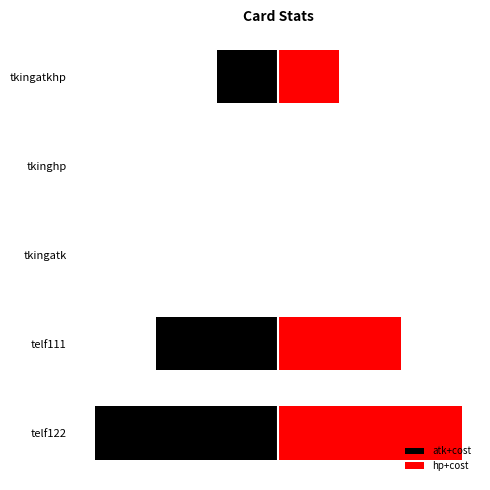

How many data points in hp+cost are less than 1?

2